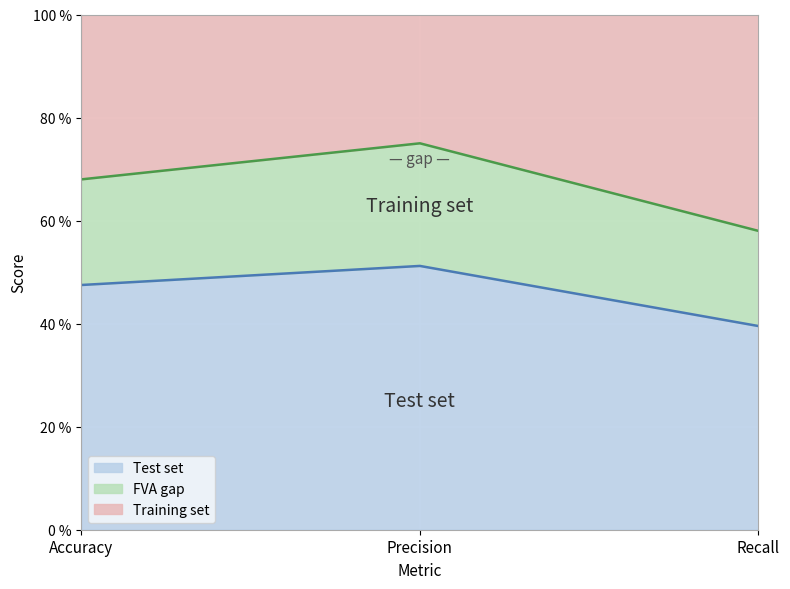

List the labels in order of Test set value, largest first.

Precision, Accuracy, Recall